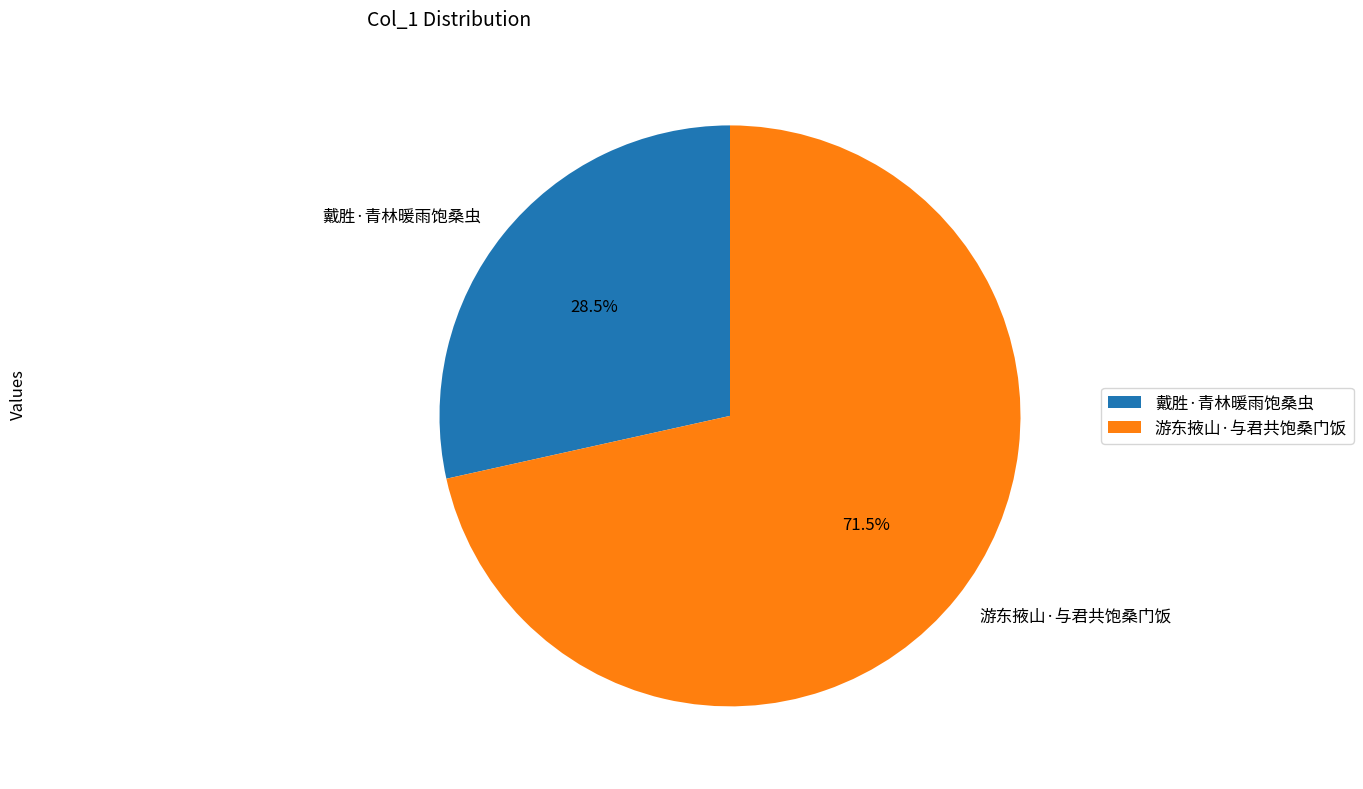

To the nearest percent, what is the difference between the 游东掖山·与君共饱桑门饭 and 戴胜·青林暖雨饱桑虫 slice percentages?

43%